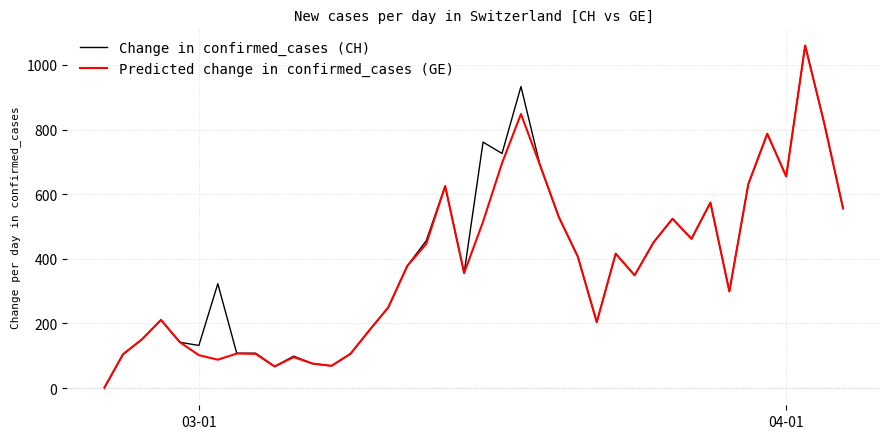

How many interior local valleys does the Predicted change in confirmed_cases (GE) series have?

9